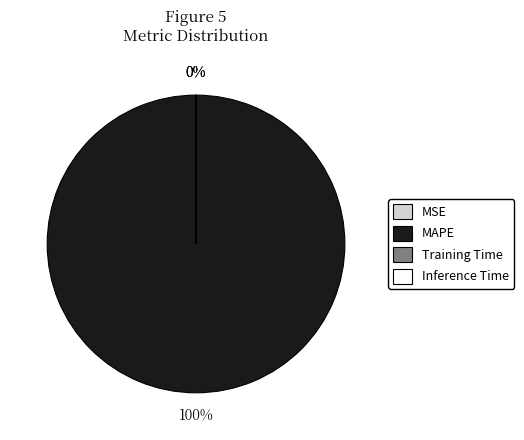

Which slice is the smallest?

Inference Time